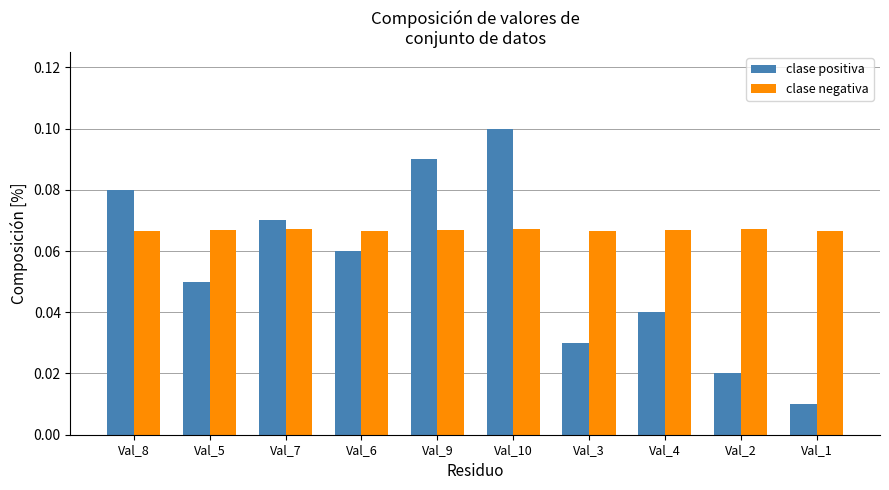

True or false: clase negativa has a value of 0.0 at Val_9.

False